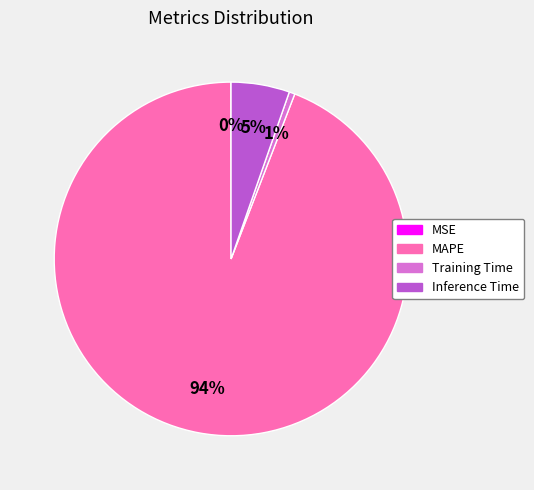

True or false: MAPE accounts for 94% of the total.

True